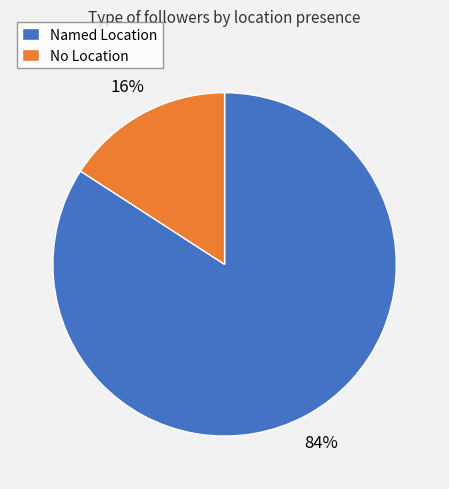

Count the number of slices in the pie.

2